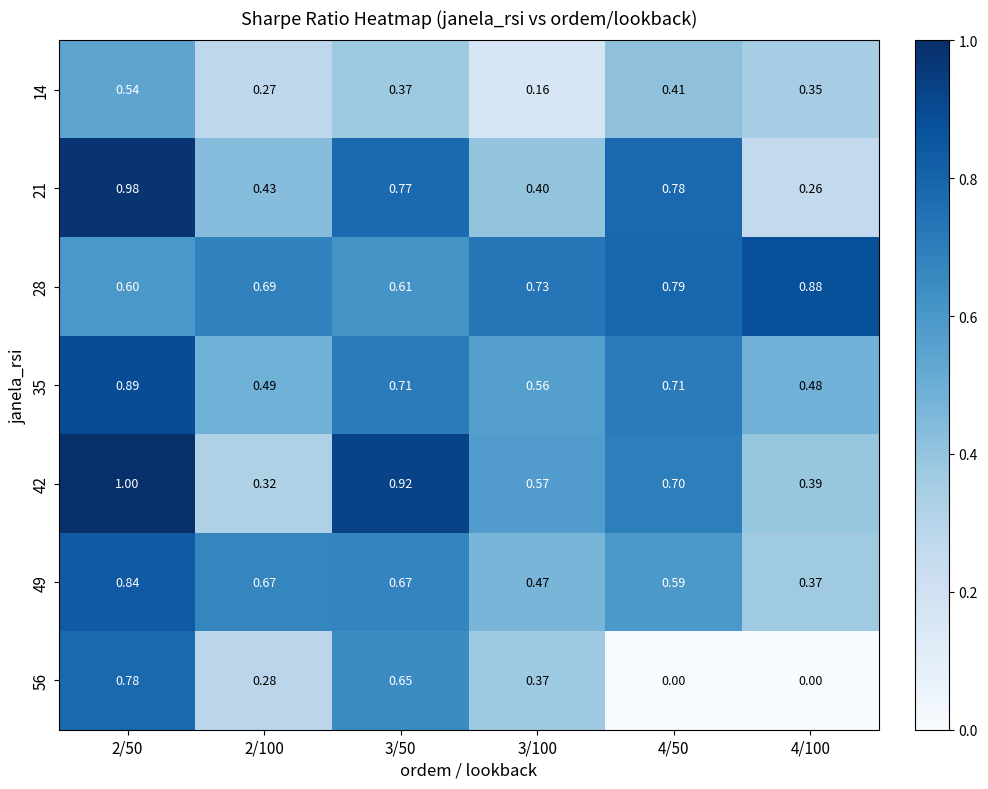

How many series are shown in this chart?

7